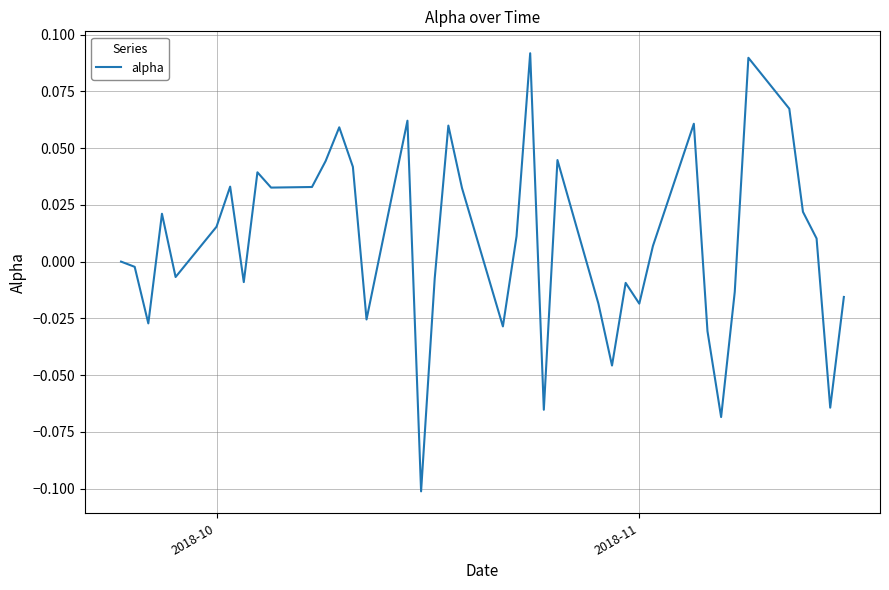

How many lines are shown in the chart?

1